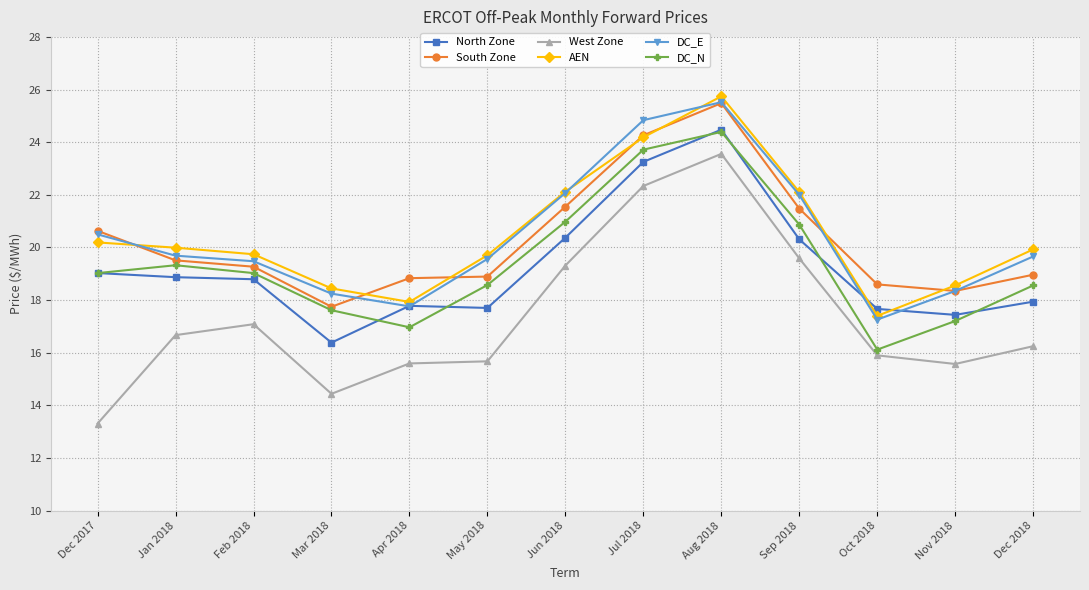

The DC_N series shows 19.0 at Dec 2017. True or false?

True